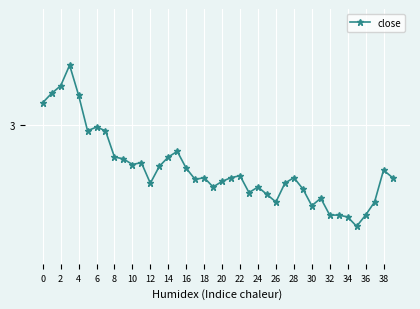

What is the average value?

2.8